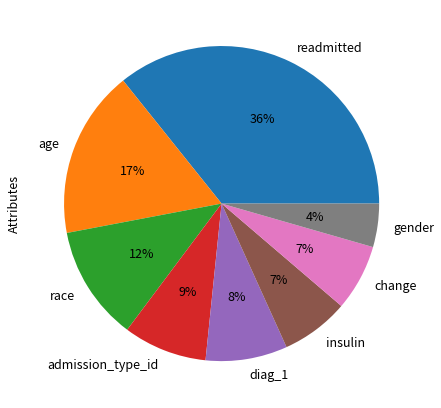

How many segments does this pie chart have?

8